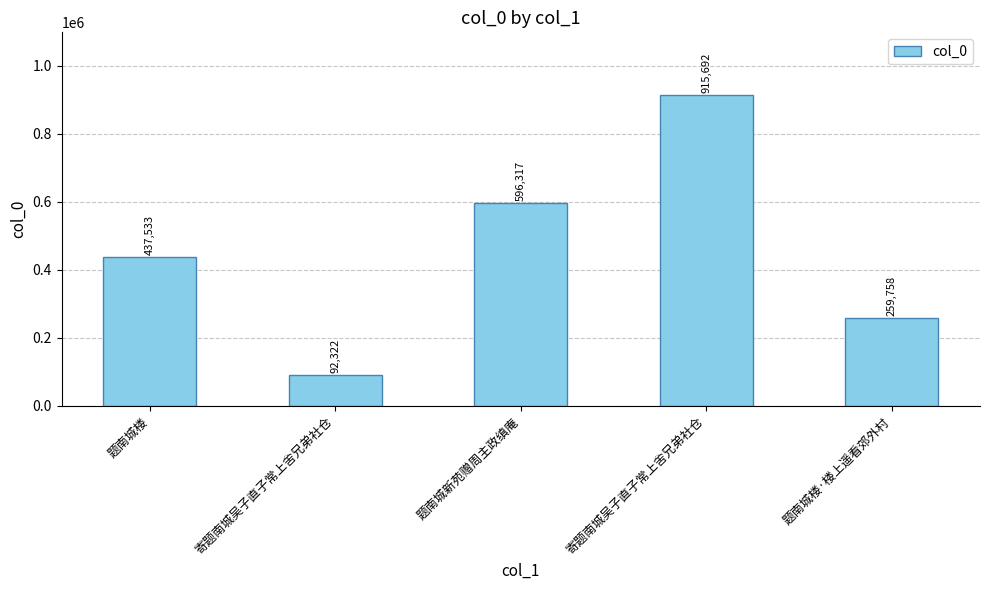

What is the value of the 1st bar from the left?

437533